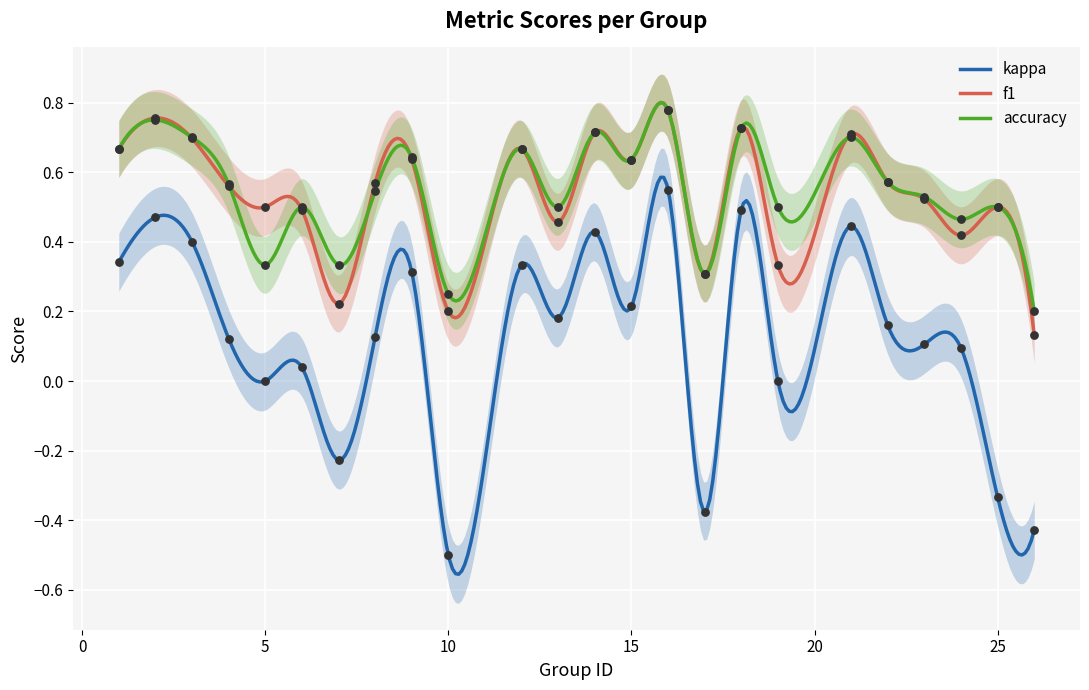

Which series reaches the minimum Y coordinate?

kappa